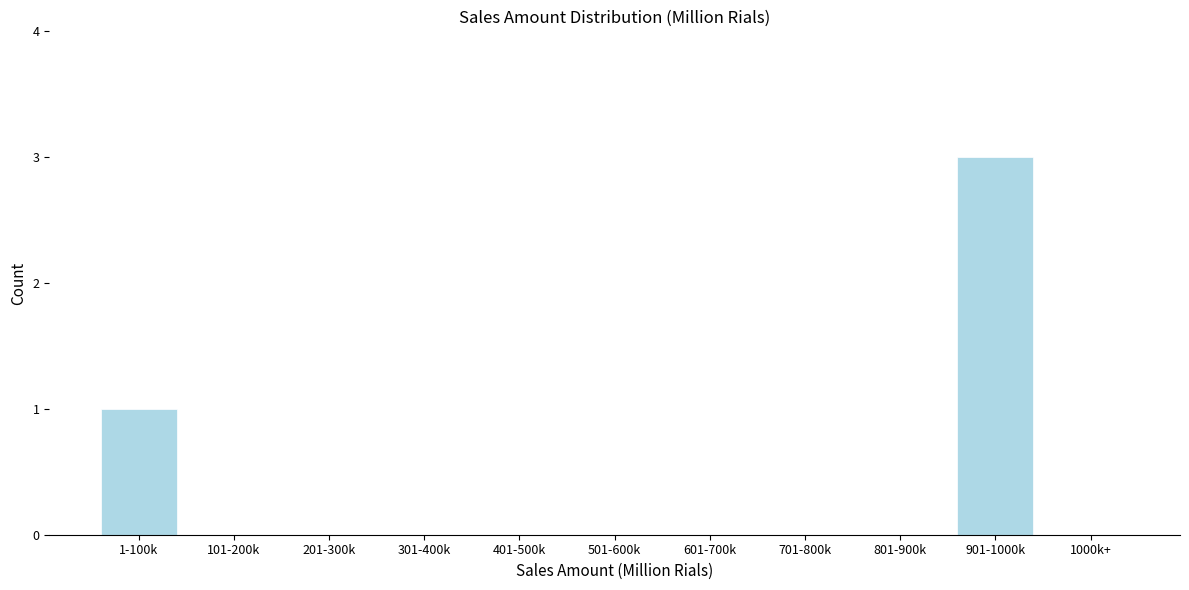

Reading right to left, what are all the values shown in this chart?

1000k+=0	901-1000k=3	801-900k=0	701-800k=0	601-700k=0	501-600k=0	401-500k=0	301-400k=0	201-300k=0	101-200k=0	1-100k=1